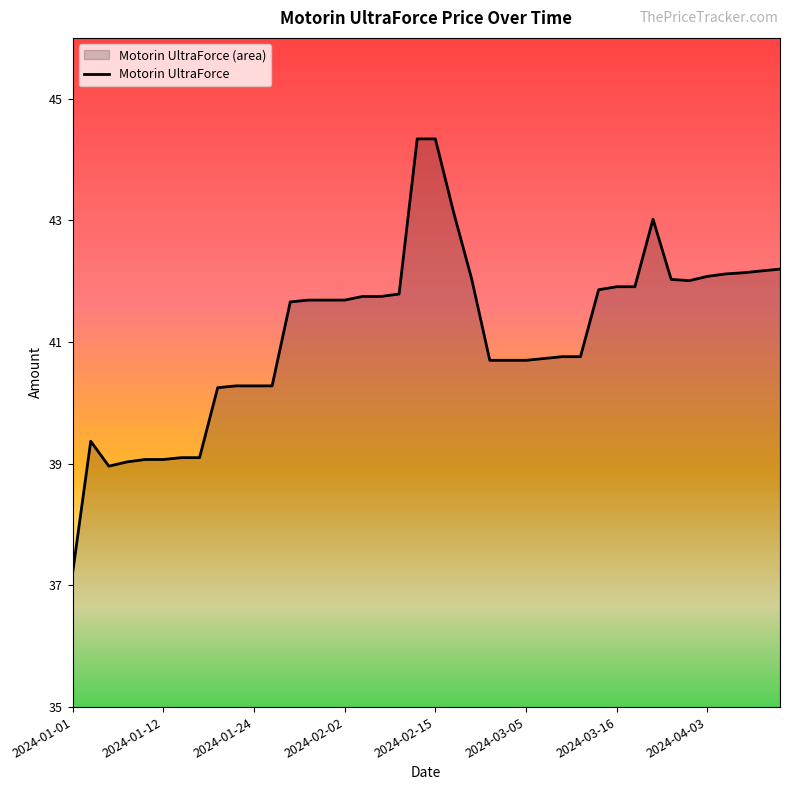

What is the difference between the values at 2024-01-06 and 2024-03-23?

3.0